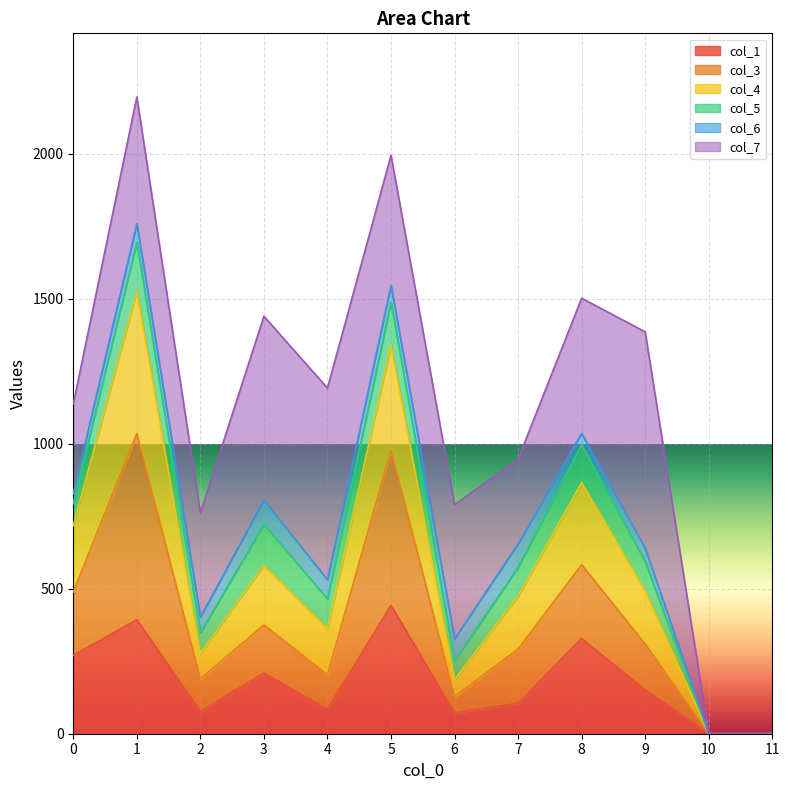

What is the total value across all series at 3?

1440